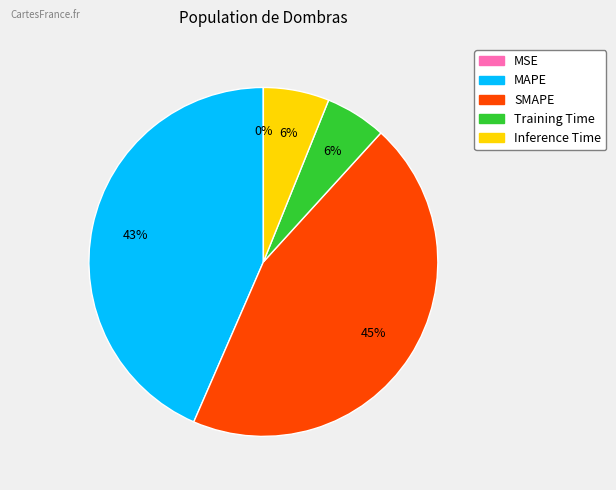

Which category has the biggest portion of the pie?

SMAPE